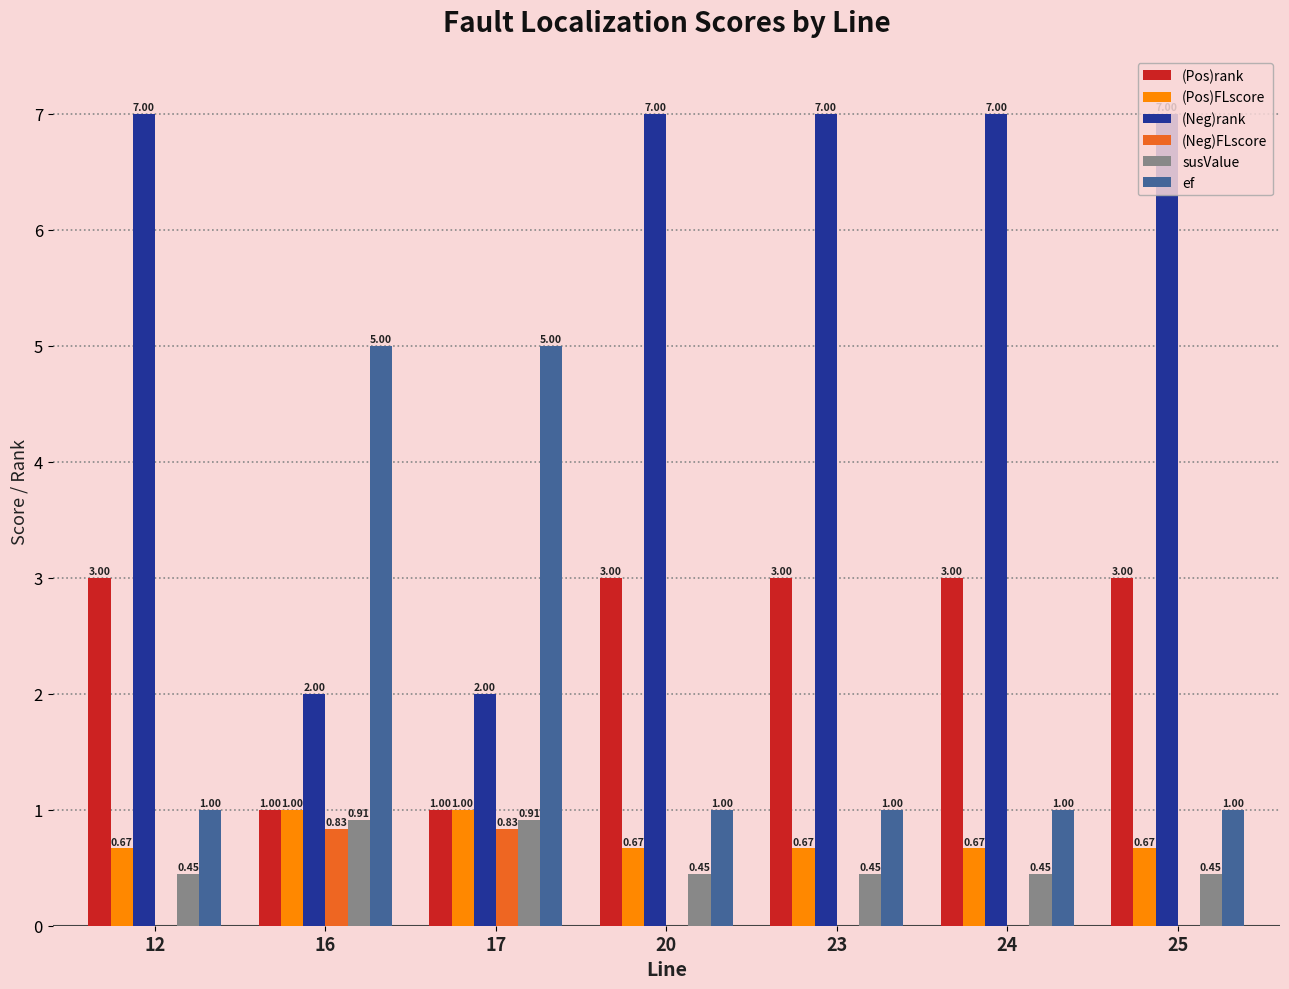

True or false: (Neg)rank has a value of 7.0 at 24.

True